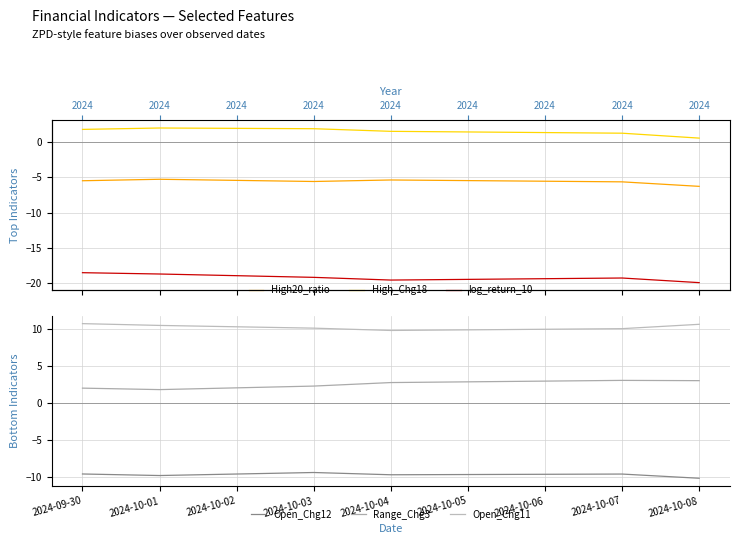

True or false: log_return_10 has a value of -32.7 at 2024-09-30.

False